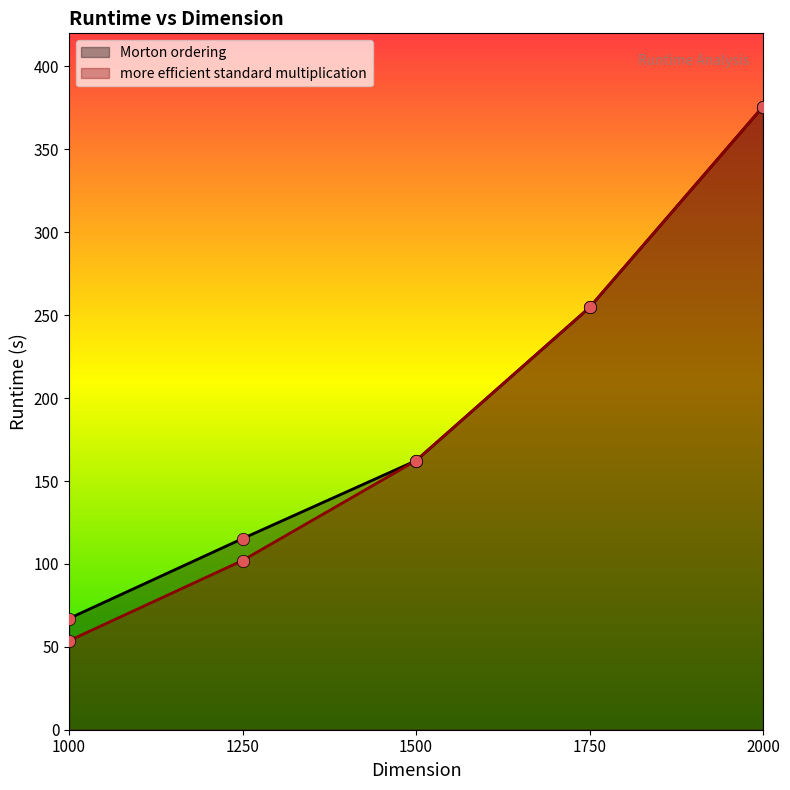

Which series reaches the minimum Y coordinate?

more efficient standard multiplication